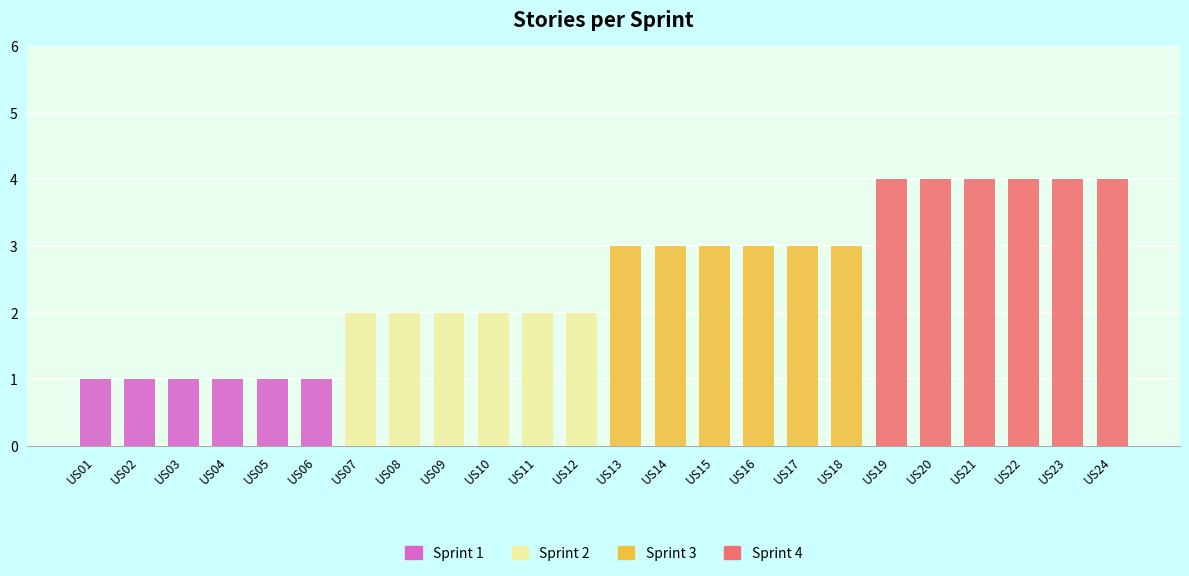

Which series has the largest total across all categories?

Sprint 4